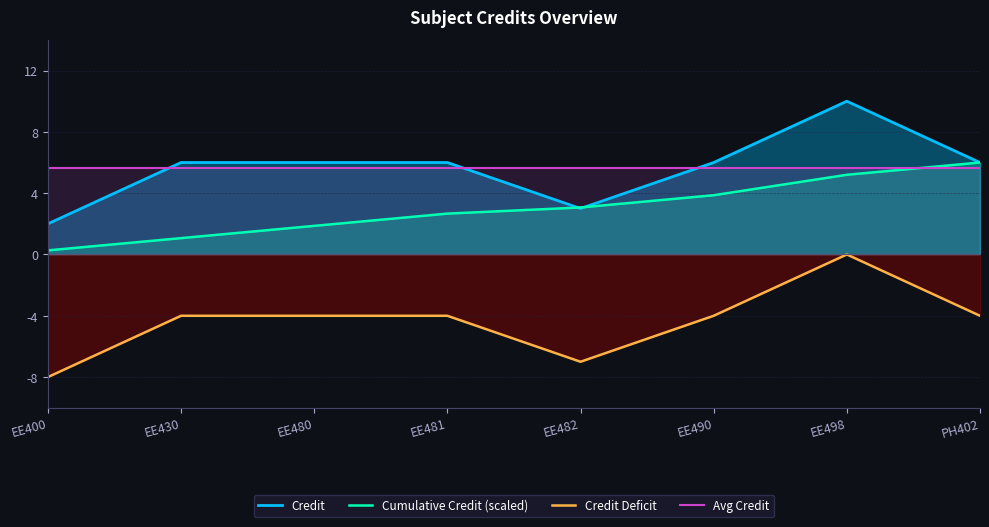

What is the sum of all Cumulative Credit (scaled) values?

24.0